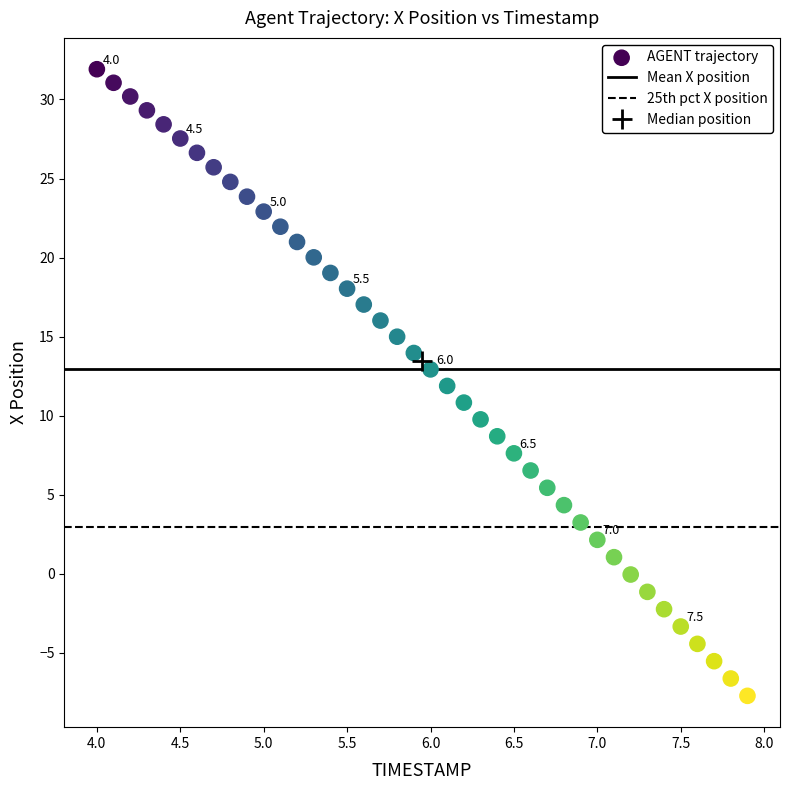

What is the range of X values (max minus min)?

3.9